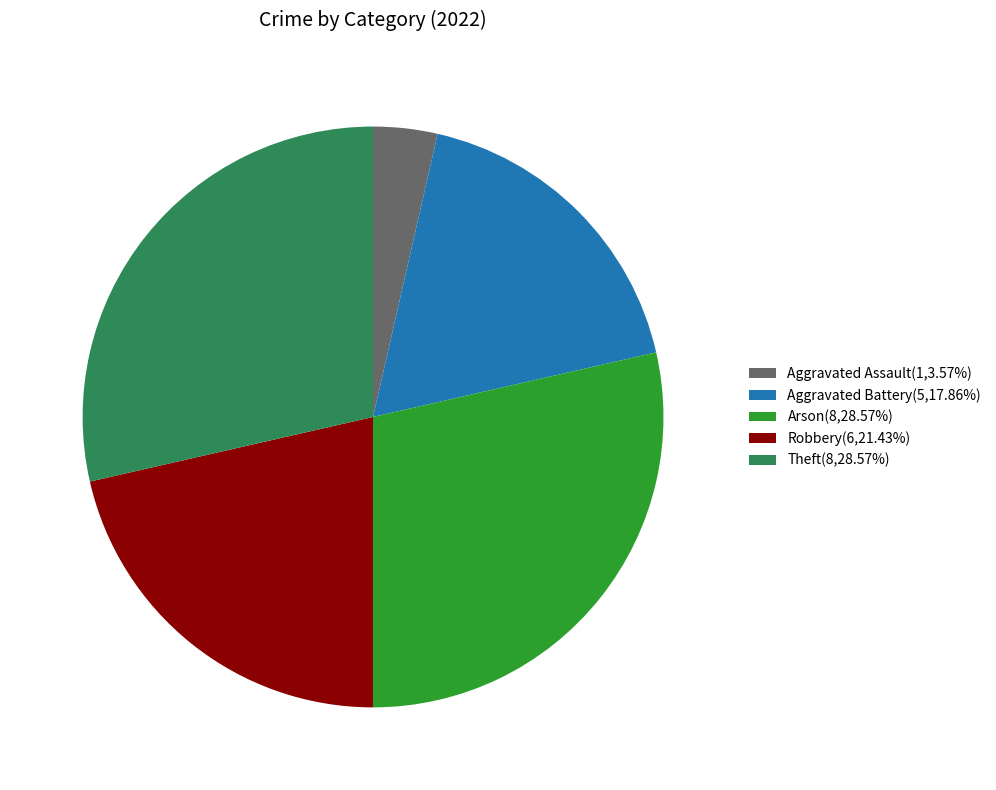

How many segments does this pie chart have?

5